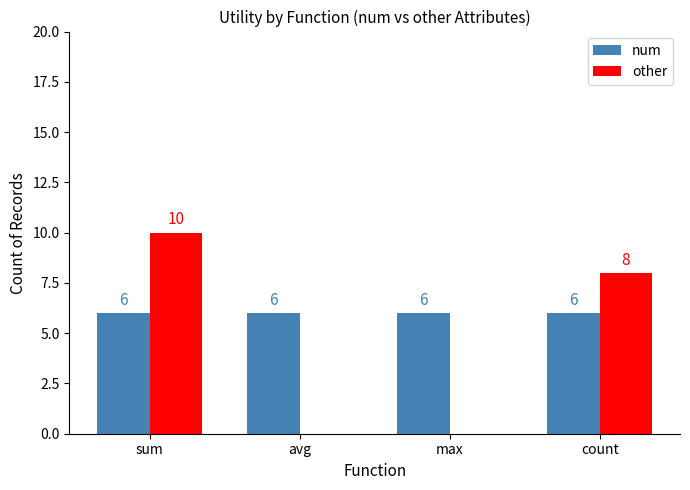

At which label is other closest to 5?

count